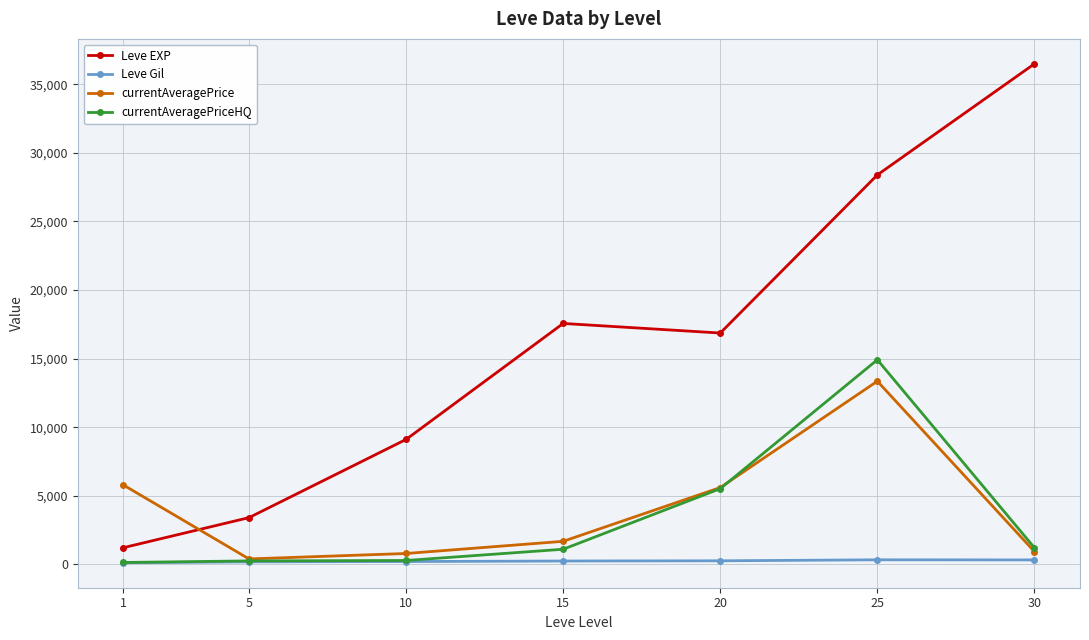

What is the difference between the maximum and minimum values in the Leve EXP series?

35279.2